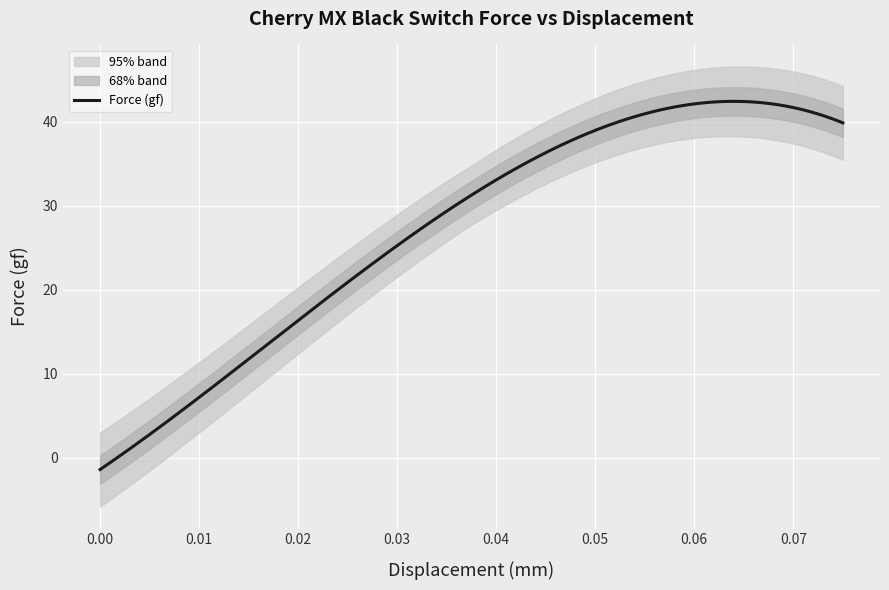

The value of Displacement (mm) at 8 is 0.0. True or false?

False